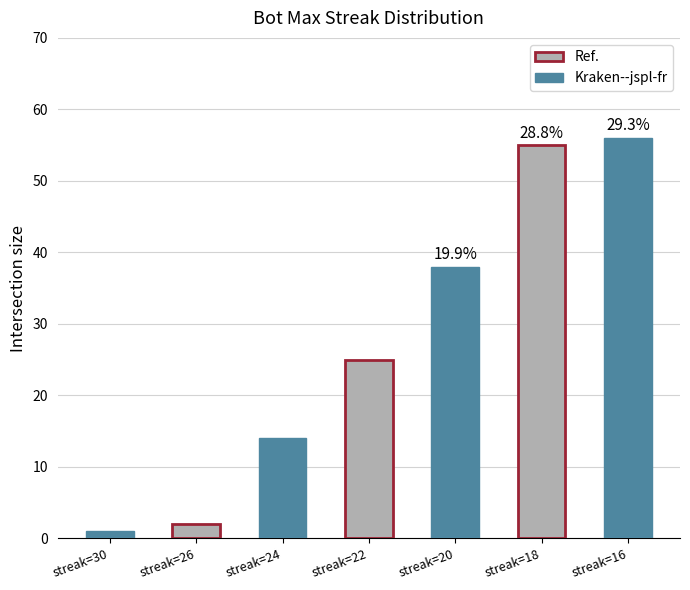

List the labels in order of value, smallest first.

streak=30, streak=26, streak=24, streak=22, streak=20, streak=18, streak=16